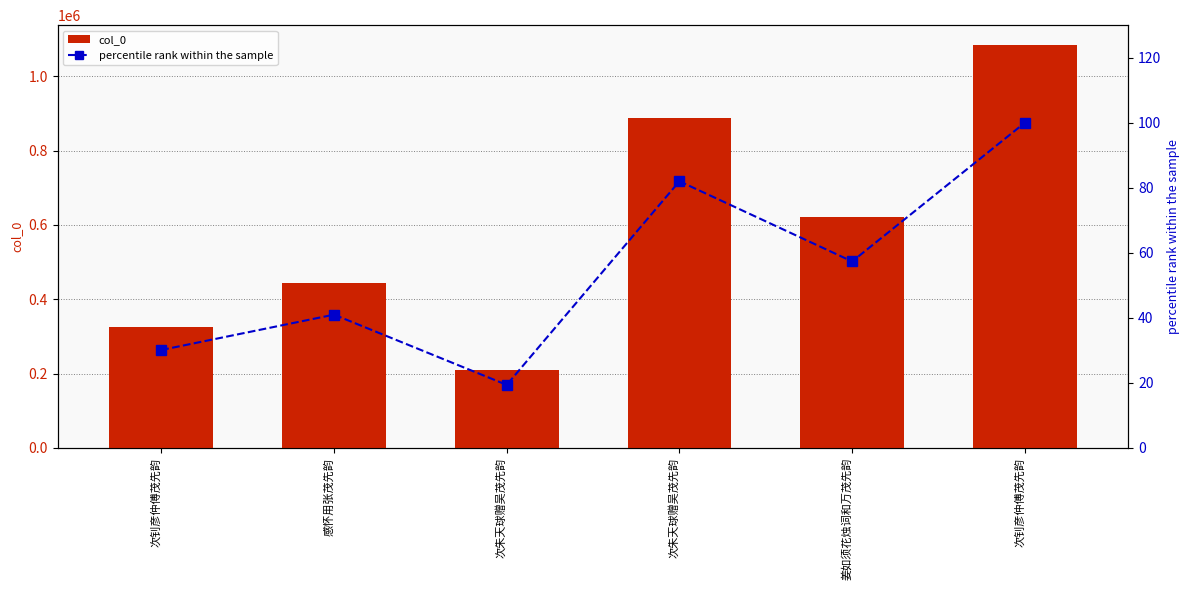

Which series has the largest total across all categories?

col_0